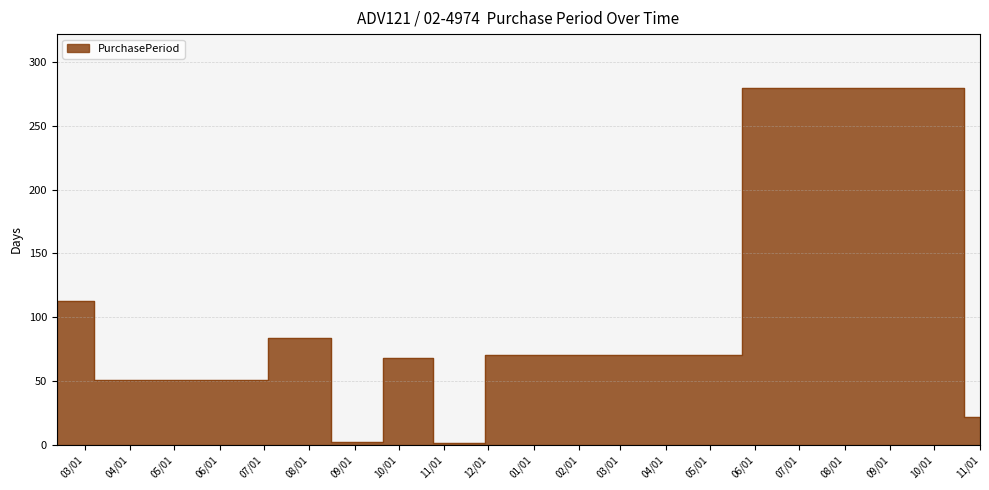

Which has a higher value, 2017-11-01 or 2016-02-11?

2016-02-11